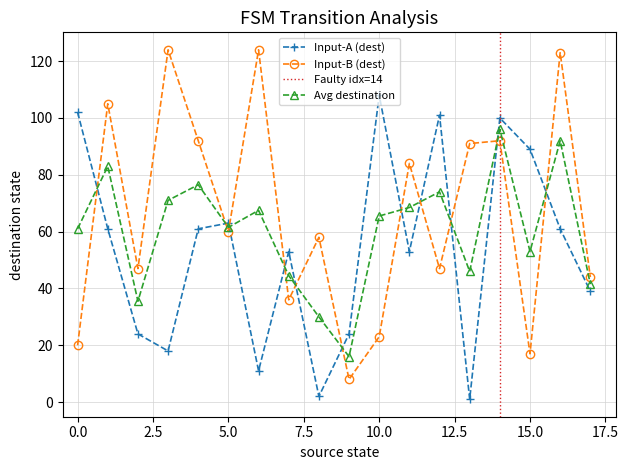

Is it true that input_symbol_a equals 53 at 11?

True